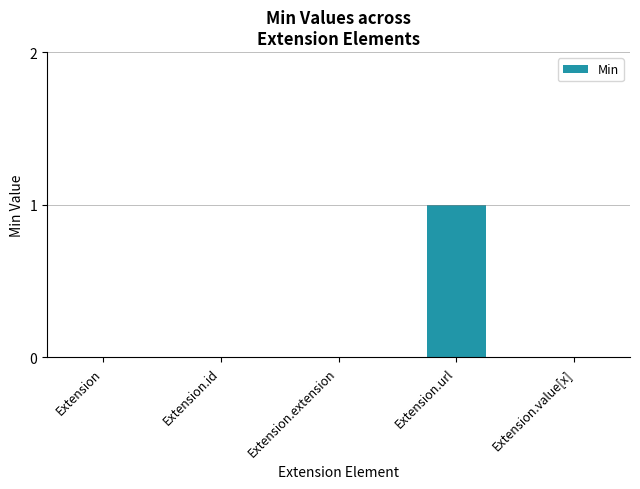

Reading left to right, list all the values displayed in this chart.

Extension=0	Extension.id=0	Extension.extension=0	Extension.url=1	Extension.value[x]=0